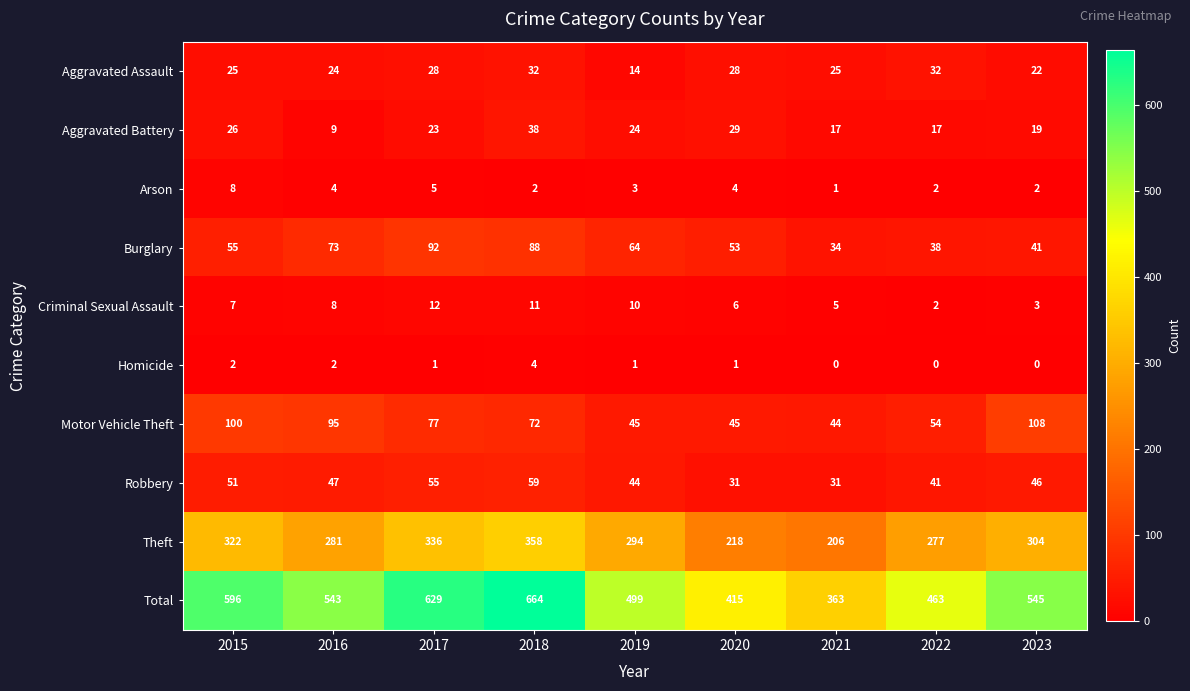

Which category has the highest value across all series?

2018